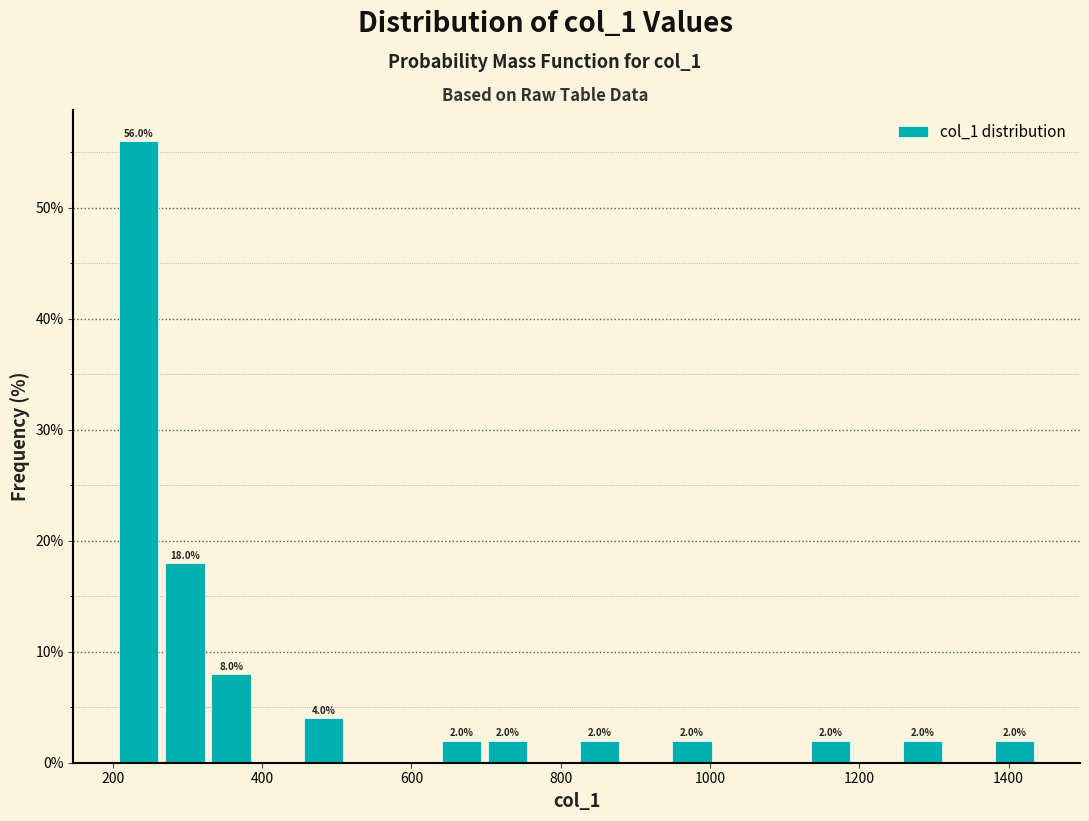

Read against the x-axis, roughly where is the centre of the tallest bar?

240